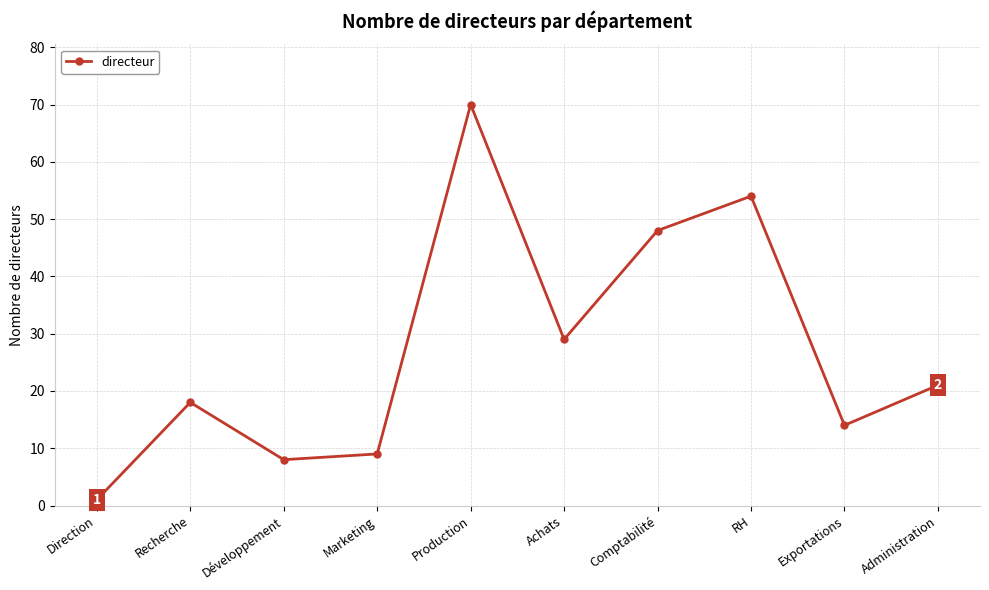

What is the label of the 4th point from the right?

Comptabilité